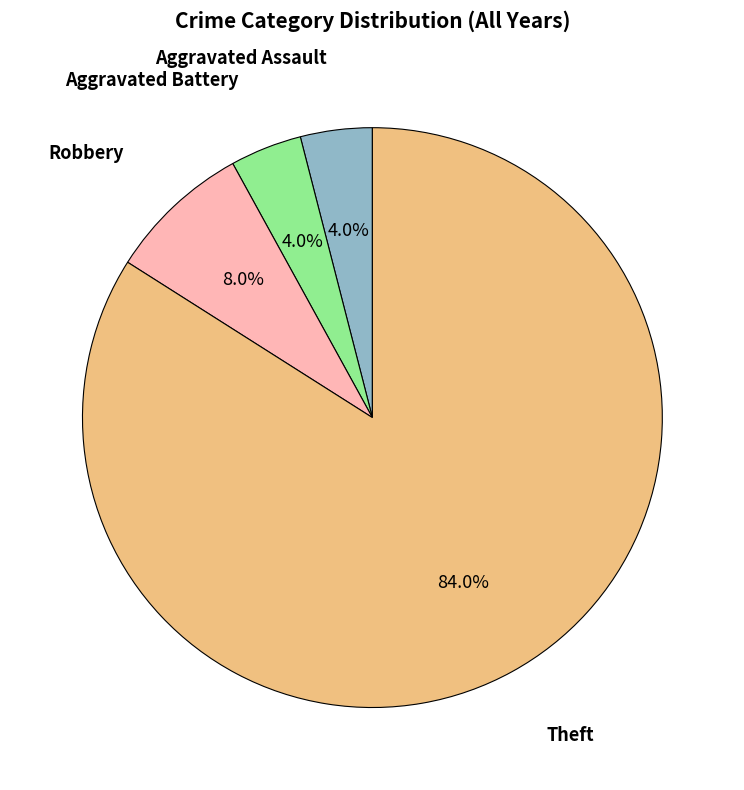

To the nearest percent, what is the average slice percentage?

25%